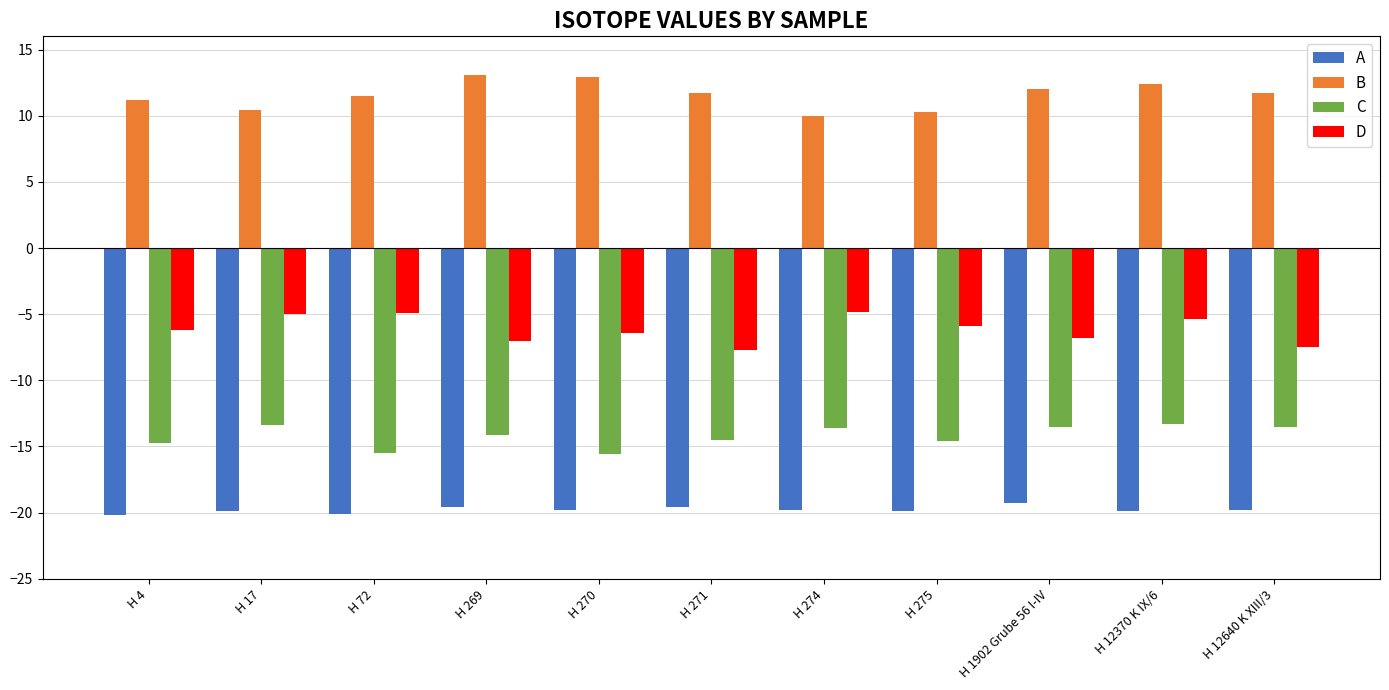

Is it true that B equals 12.4 at H 12370 K IX/6?

True